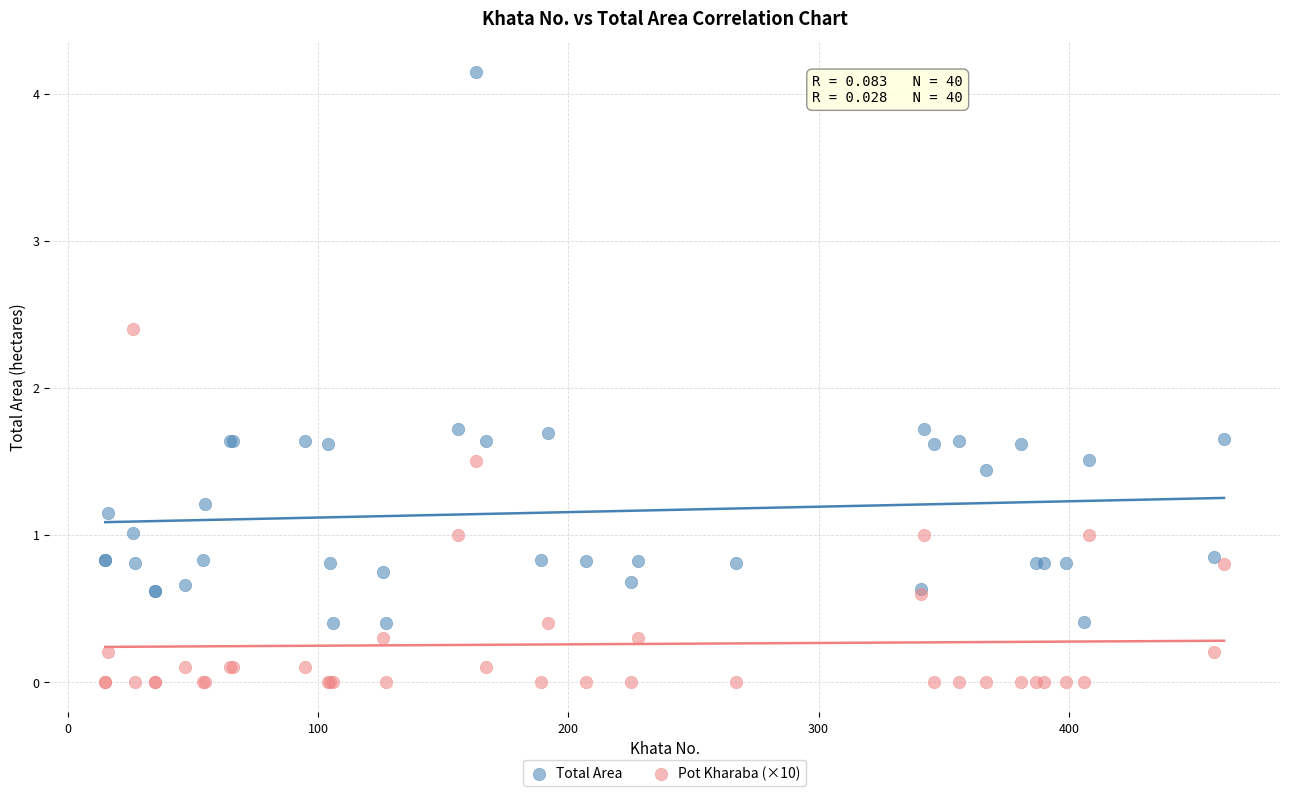

What are all the series names shown in the legend?

Total Area, Pot Kharaba (×10)